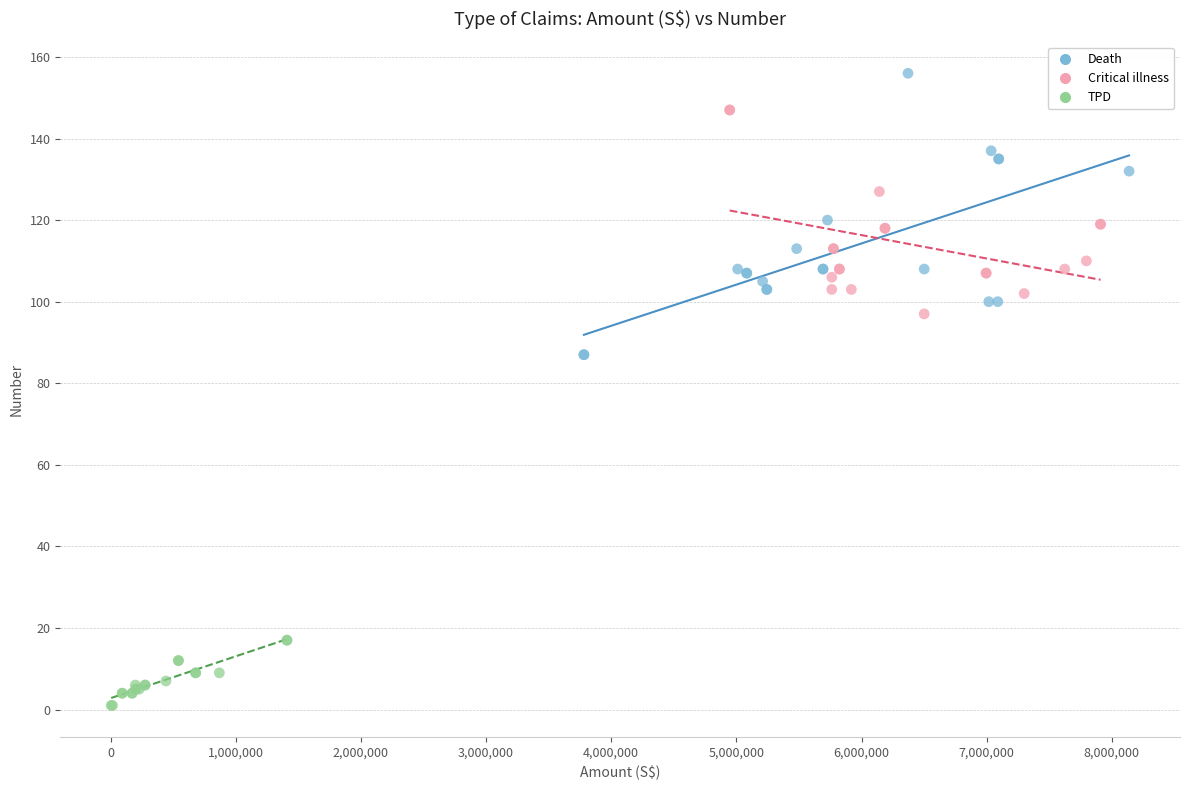

Which series reaches the minimum Y coordinate?

TPD